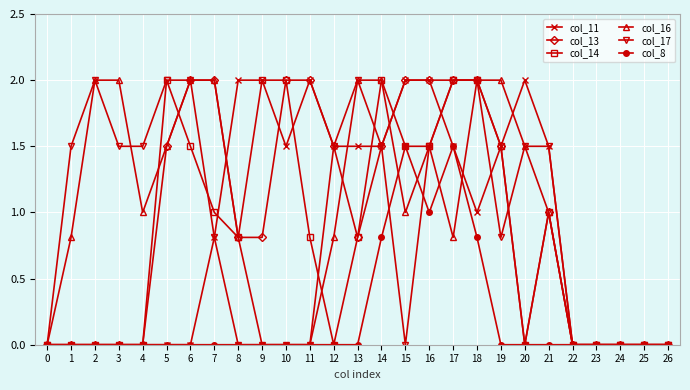

True or false: col_17 and col_16 cross at least once.

True